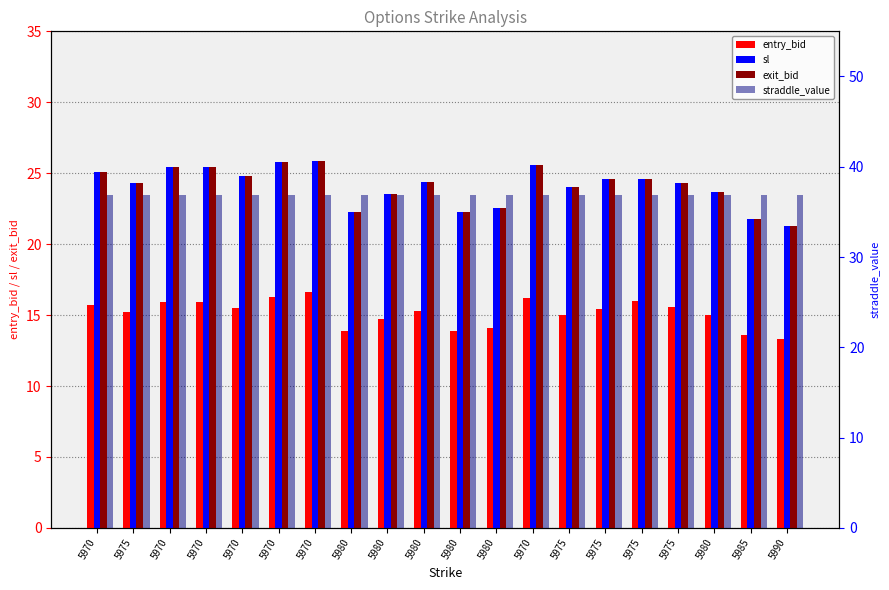

What is the value of the sl bar at the 19th from the left?

21.8